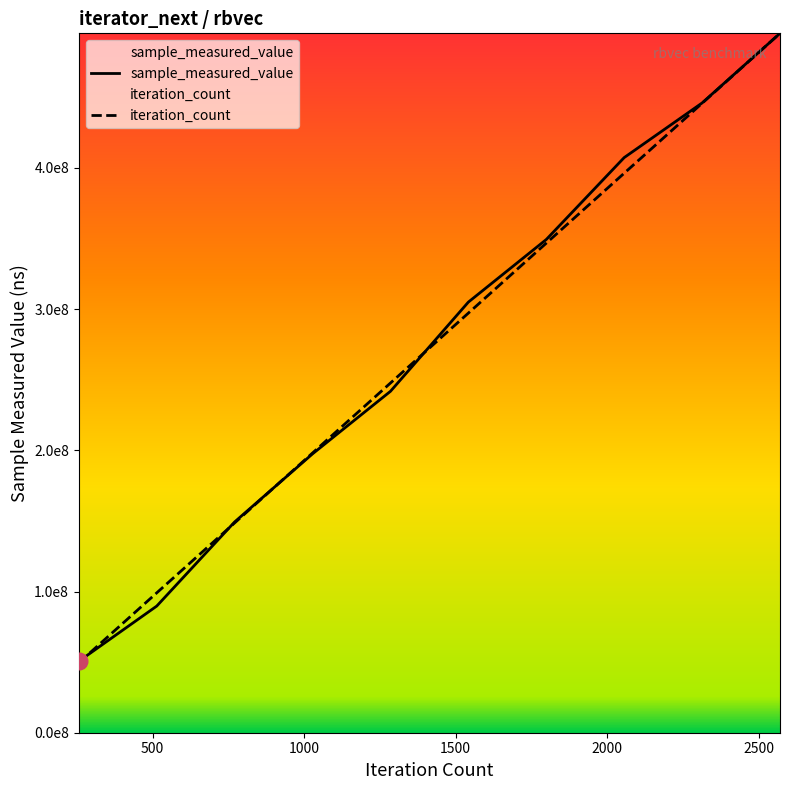

Rank the series by their maximum value, from lowest to highest.

sample_measured_value, iteration_count